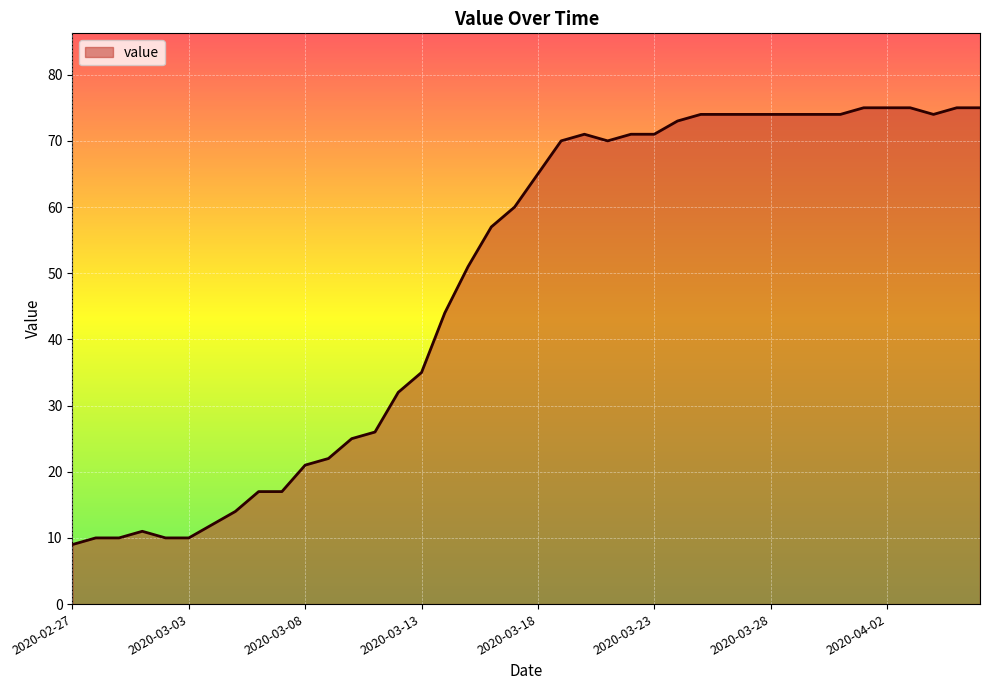

What is the greatest value displayed?

75